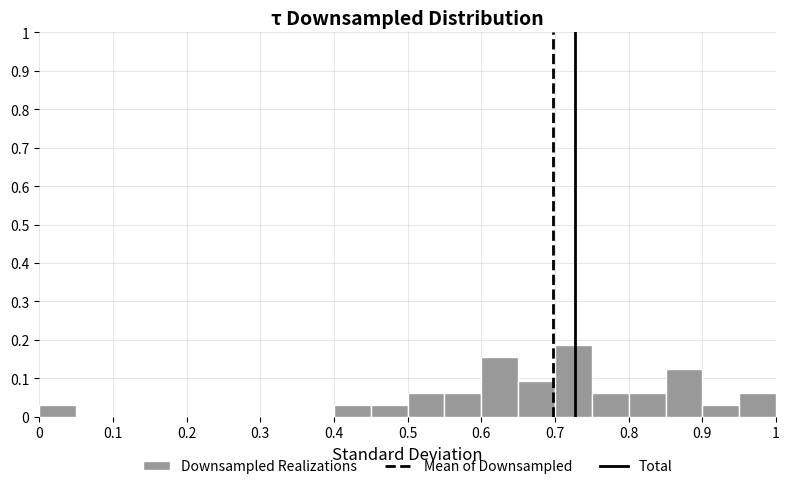

Reading left to right, transcribe this chart: for each bar, give the range it covers on the x-axis and its height. The values are not printed on the chart, so give them approximately, as read against the axis.

0.00 to 0.05: 0.03
0.05 to 0.10: 0
0.10 to 0.15: 0
0.15 to 0.20: 0
0.20 to 0.25: 0
0.25 to 0.30: 0
0.30 to 0.35: 0
0.35 to 0.40: 0
0.40 to 0.45: 0.03
0.45 to 0.50: 0.03
0.50 to 0.55: 0.06
0.55 to 0.60: 0.06
0.60 to 0.65: 0.16
0.65 to 0.70: 0.09
0.70 to 0.75: 0.19
0.75 to 0.80: 0.06
0.80 to 0.85: 0.06
0.85 to 0.90: 0.13
0.90 to 0.95: 0.03
0.95 to 1.00: 0.06